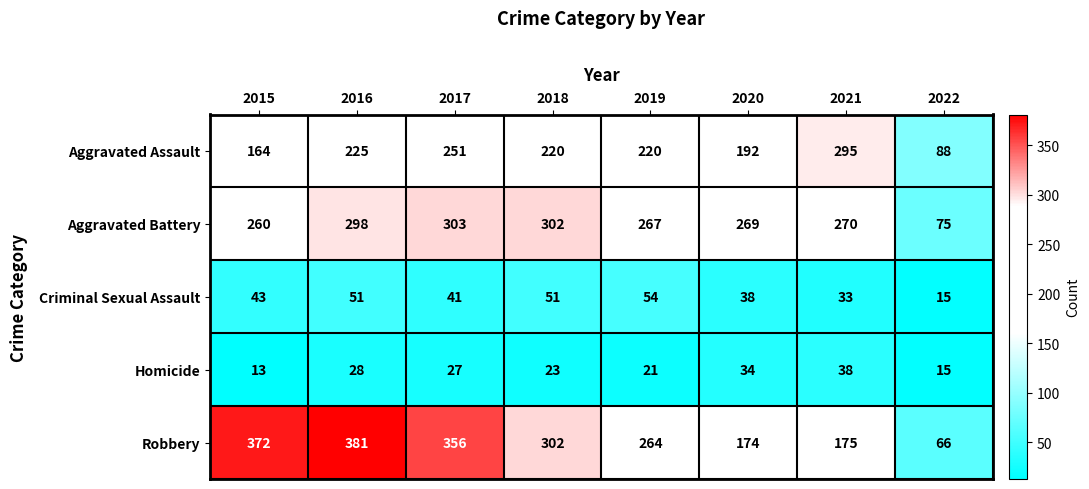

How many data points does each series have?

8